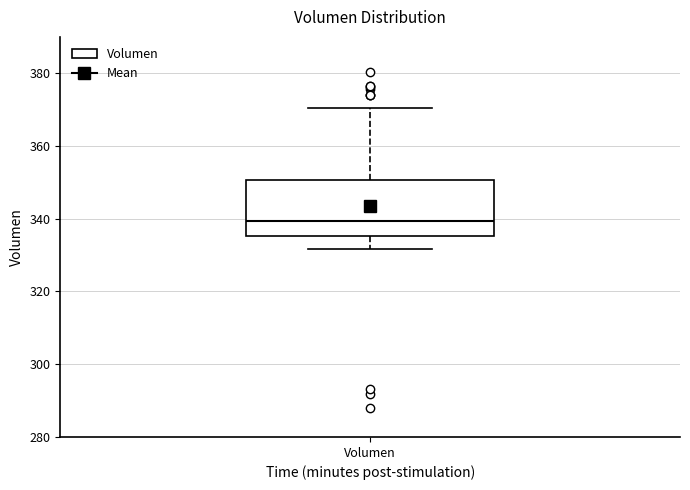

Where is the lower edge of the box for Volumen on the y-axis? The values are not printed on the chart, so give them approximately, as read against the axis.

336